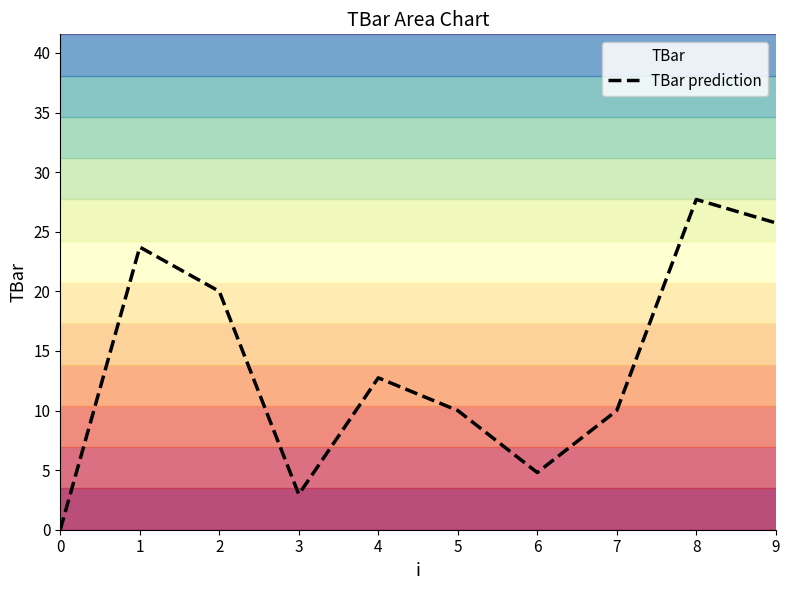

Where does the data first go above 12?

1